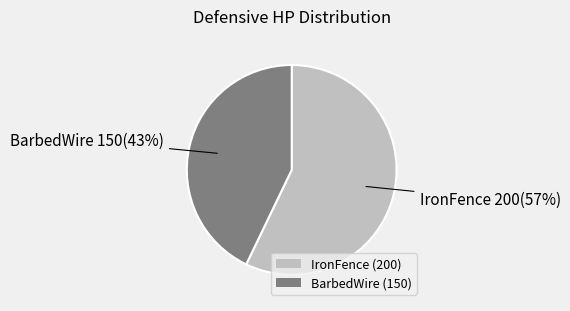

What is the smallest slice in the pie chart?

BarbedWire